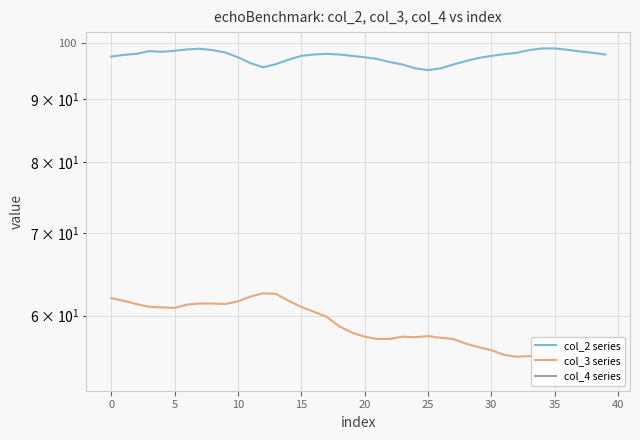

What is the spread (max minus min) of values at 0?

312.8